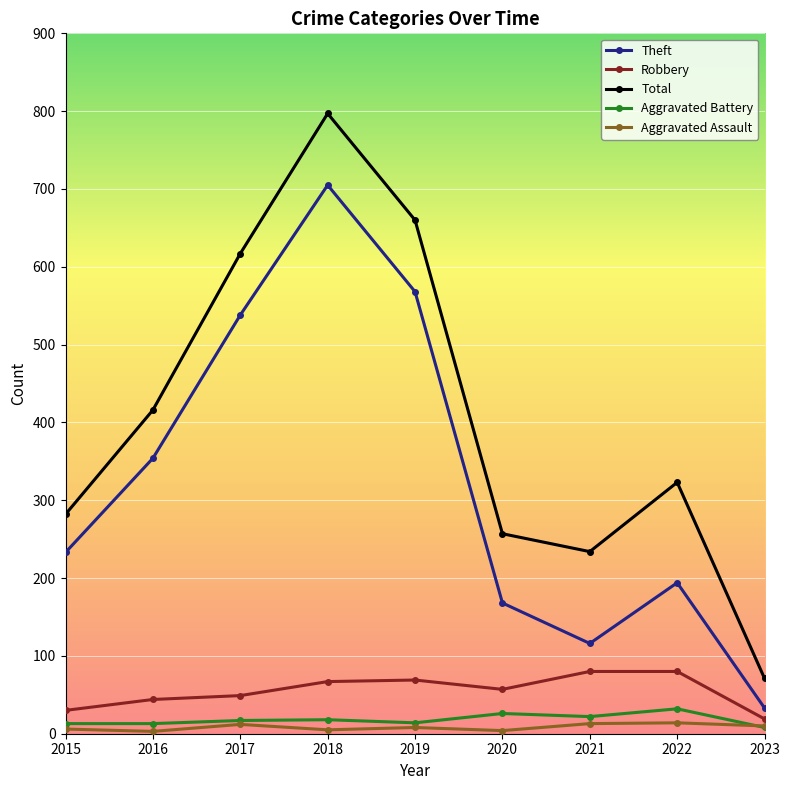

True or false: Robbery and Aggravated Battery cross at least once.

False